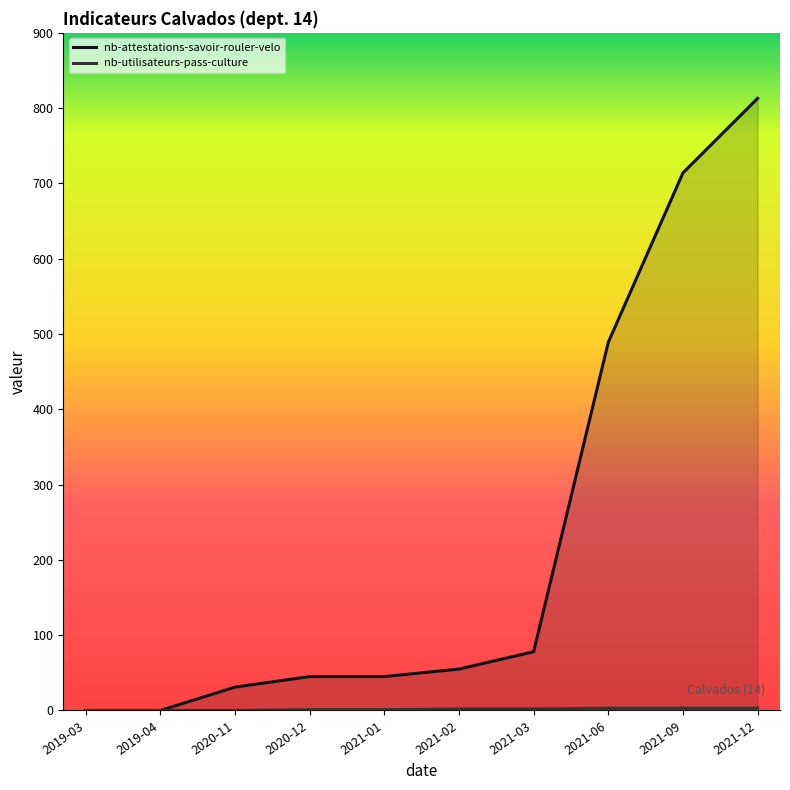

Does the chart display data point markers on the line(s)?

No